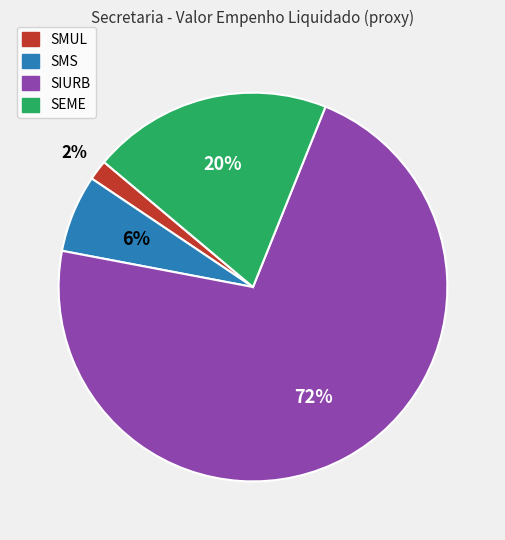

To the nearest percent, what is the average slice percentage?

25%